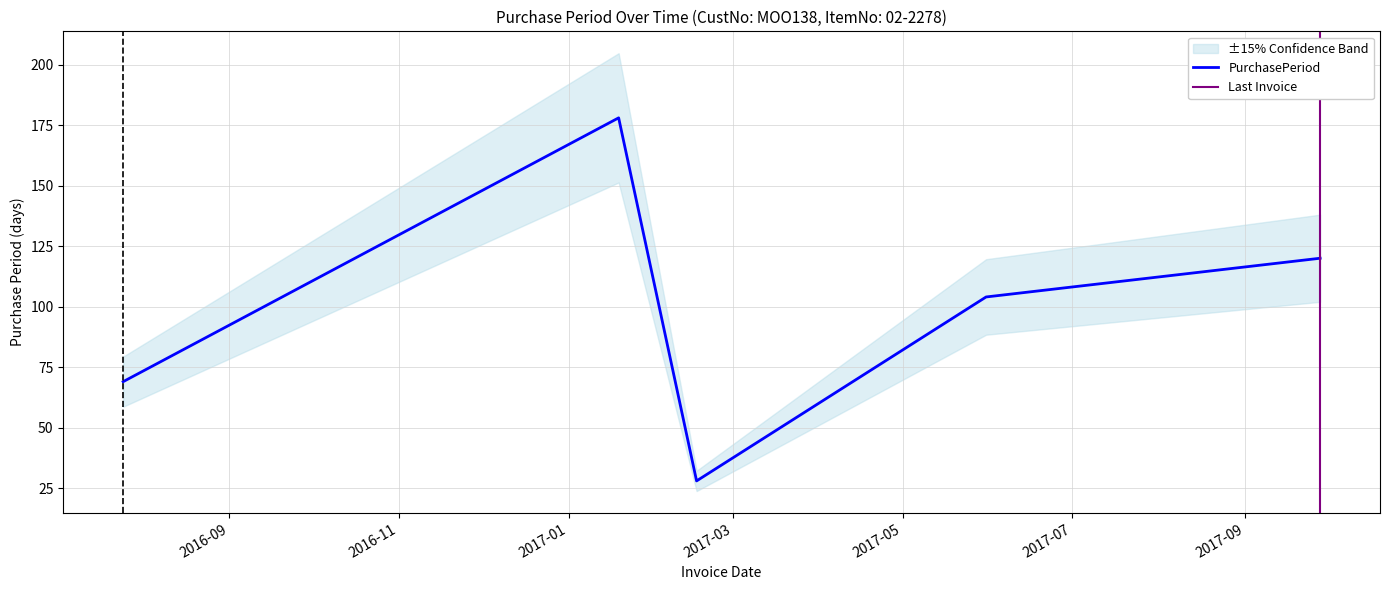

Read the value at 2017-05-31.

104